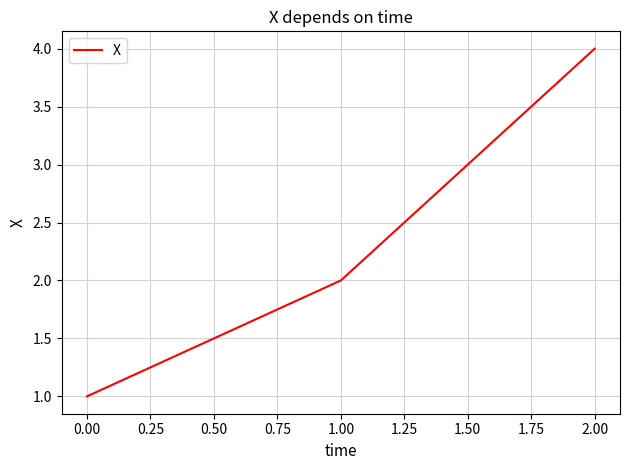

What is the maximum value shown in the chart?

4.0